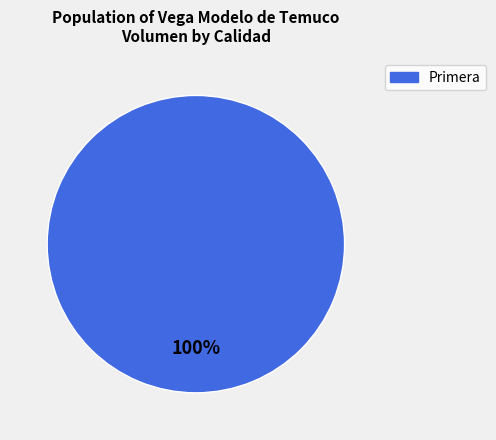

Is there a majority slice in this chart?

Yes